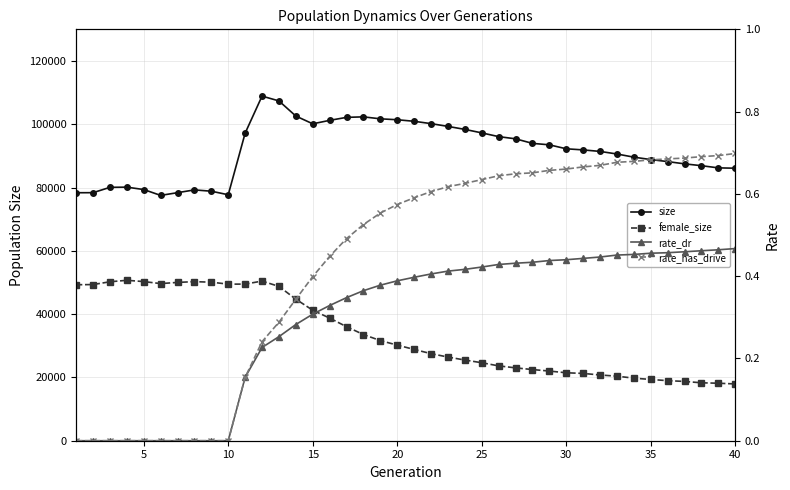

The value of rate_has_drive at 25 is 0.2. True or false?

False